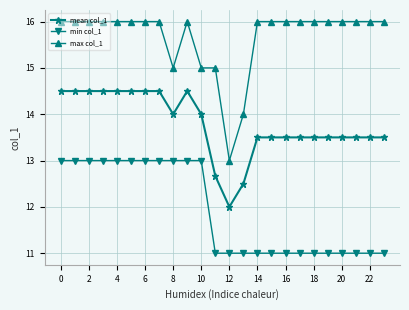

List the series in order of their overall mean, highest first.

max col_1, mean col_1, min col_1